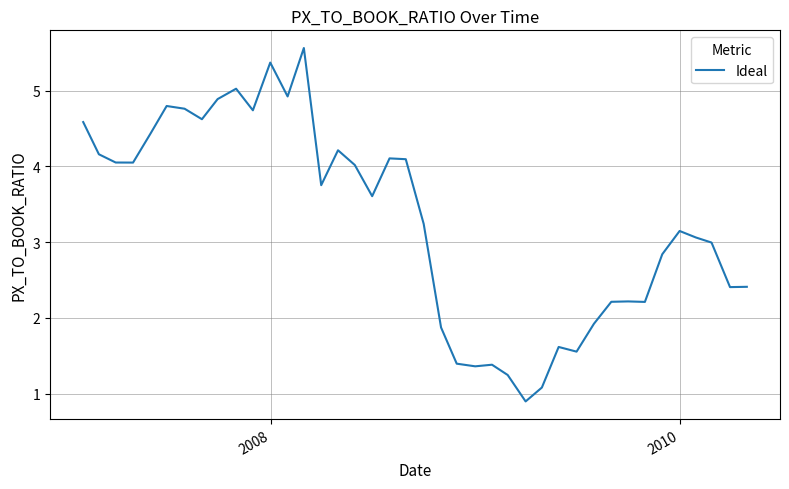

What is the minimum value shown in the chart?

0.9